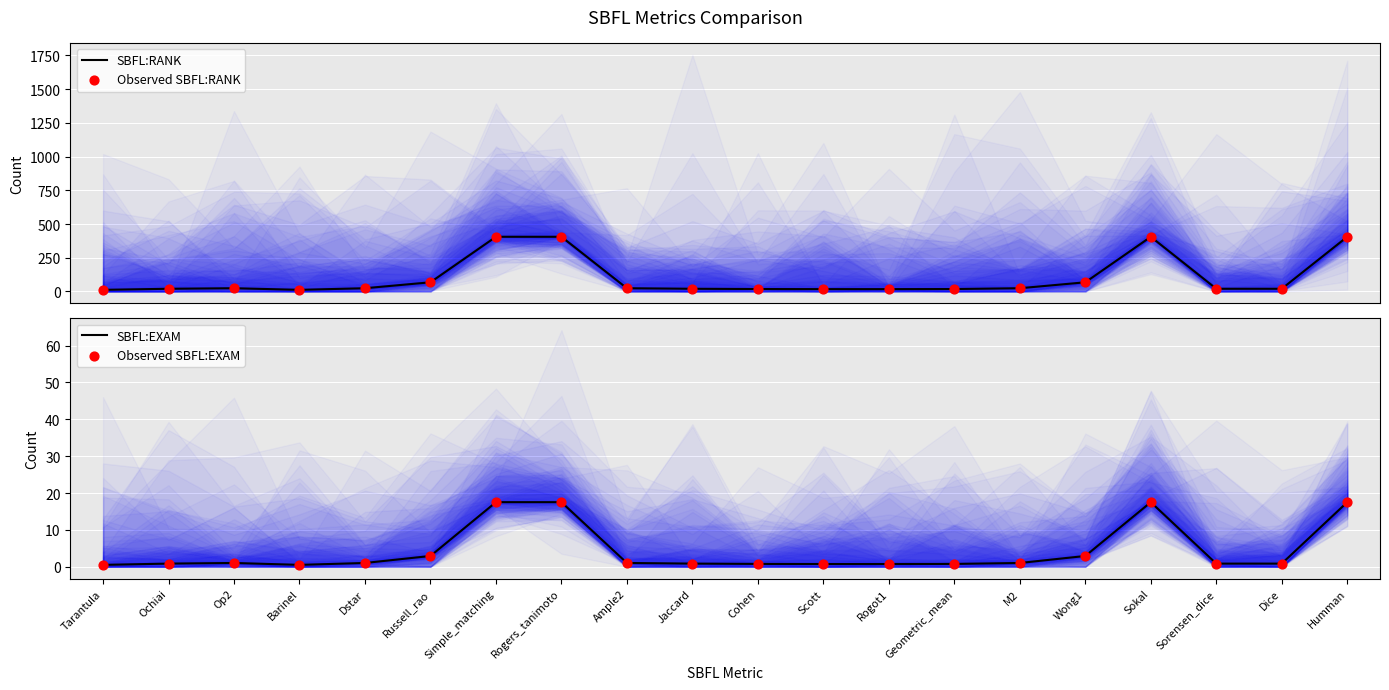

Is the value of SBFL:RANK at Tarantula greater than the value of Observed SBFL:RANK at Sorensen_dice?

No